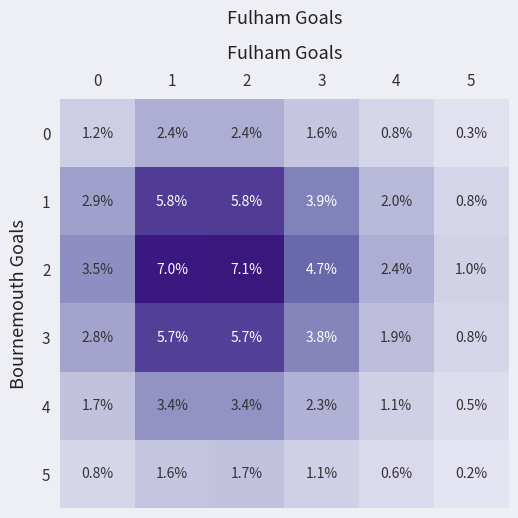

What value does the 1 series have at 3?

3.9